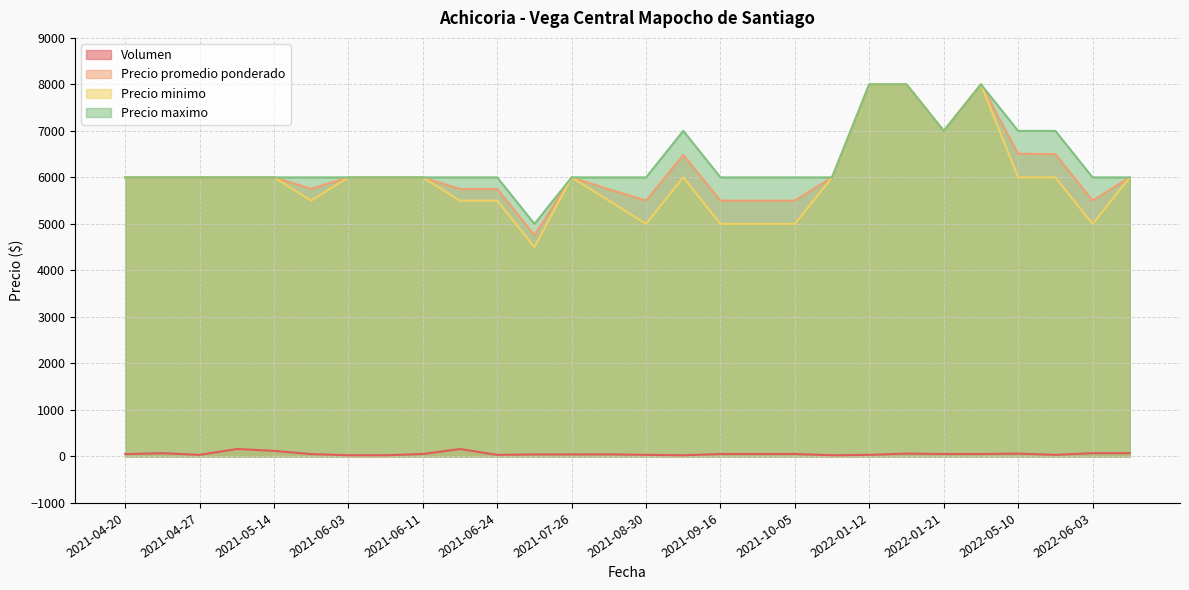

True or false: Precio maximo has a value of 3492 at 2021-09-03.

False